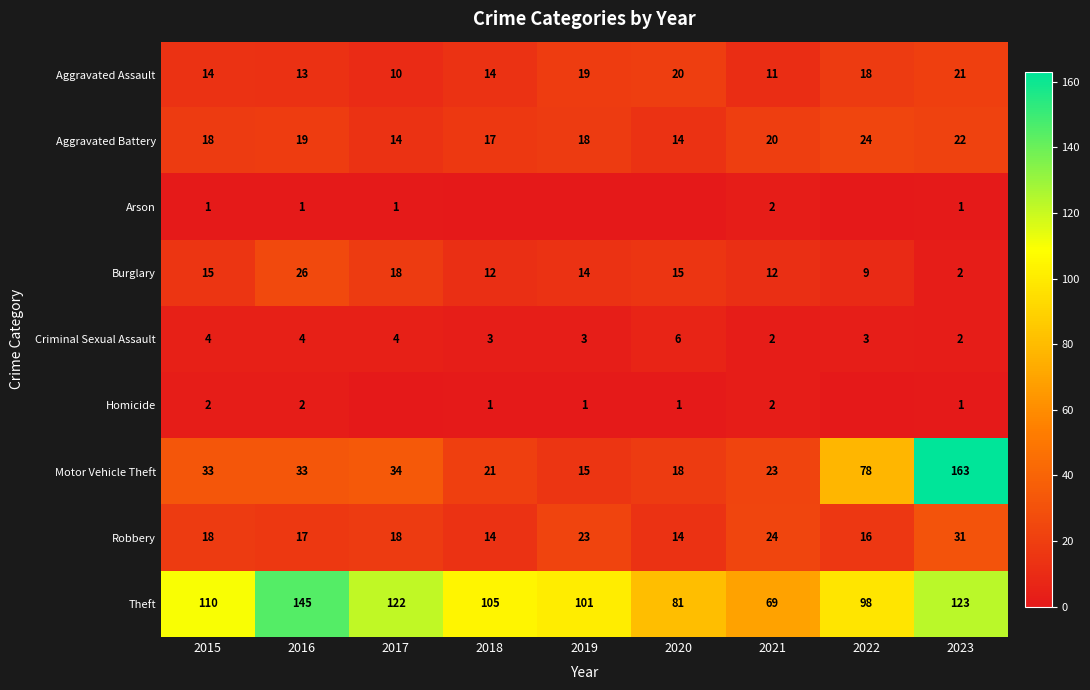

Is the value of Robbery at 2018 greater than the value of Motor Vehicle Theft at 2021?

No